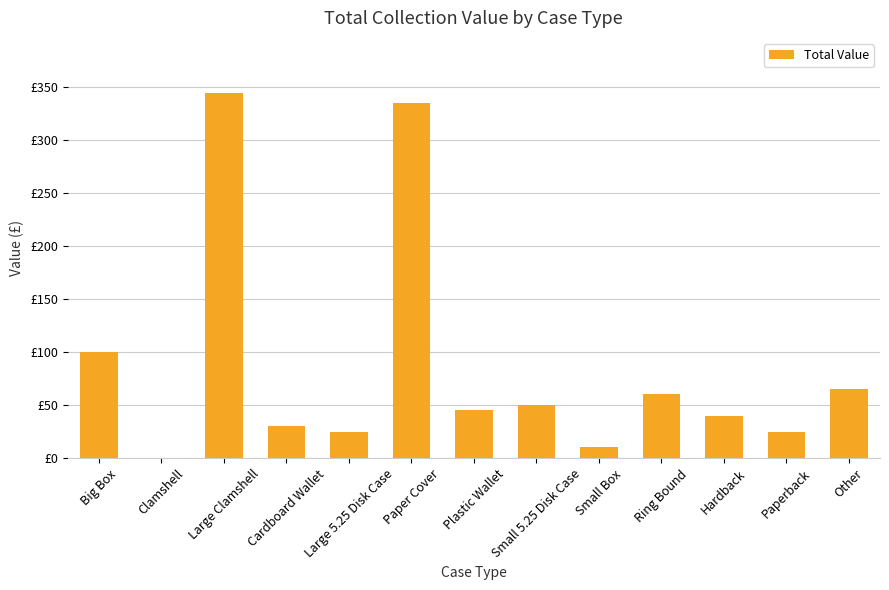

Is it true that the value at Paperback is 25?

True